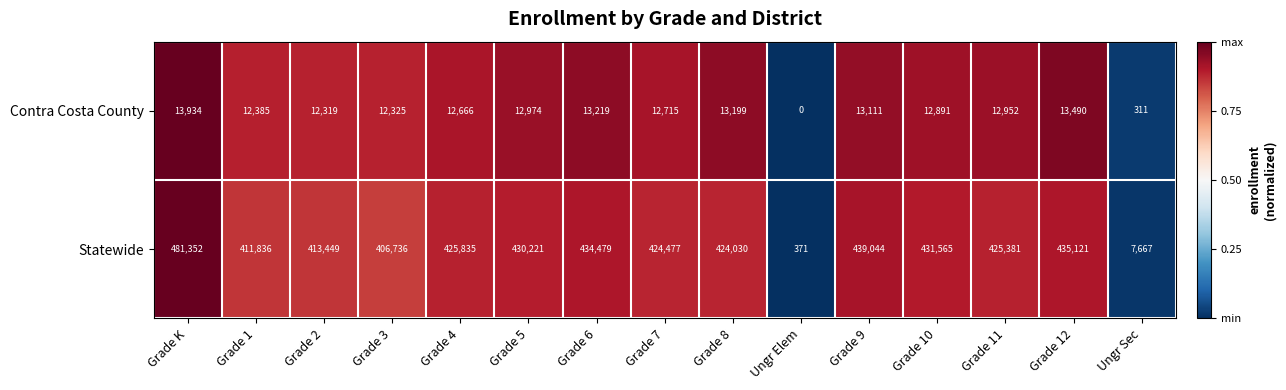

At Grade K, list the series in order from smallest to largest.

Contra Costa County, Statewide